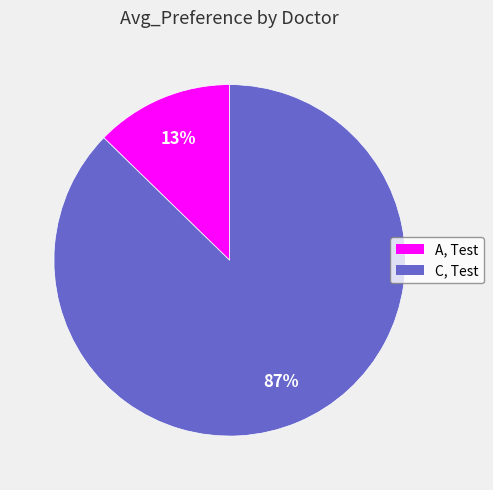

To the nearest percent, what percentage of the pie is A, Test?

13%